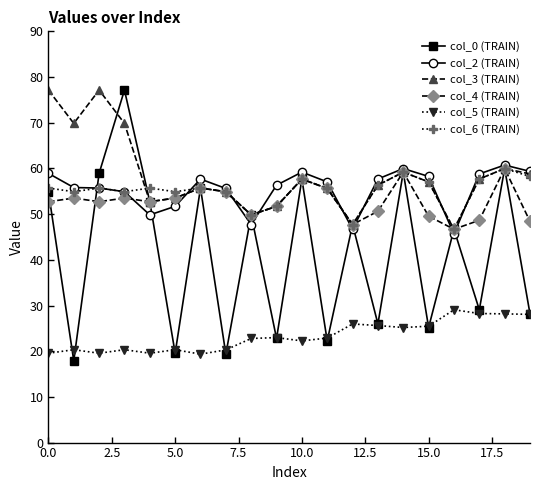

What is the value of the col_4 (TRAIN) point at the 16th from the left?

49.5